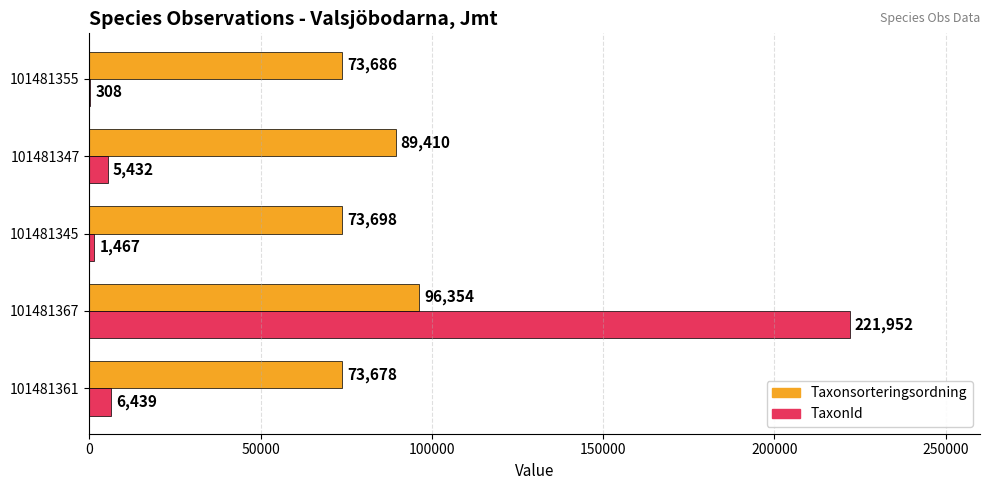

Which category has the highest value in the TaxonId series?

101481367